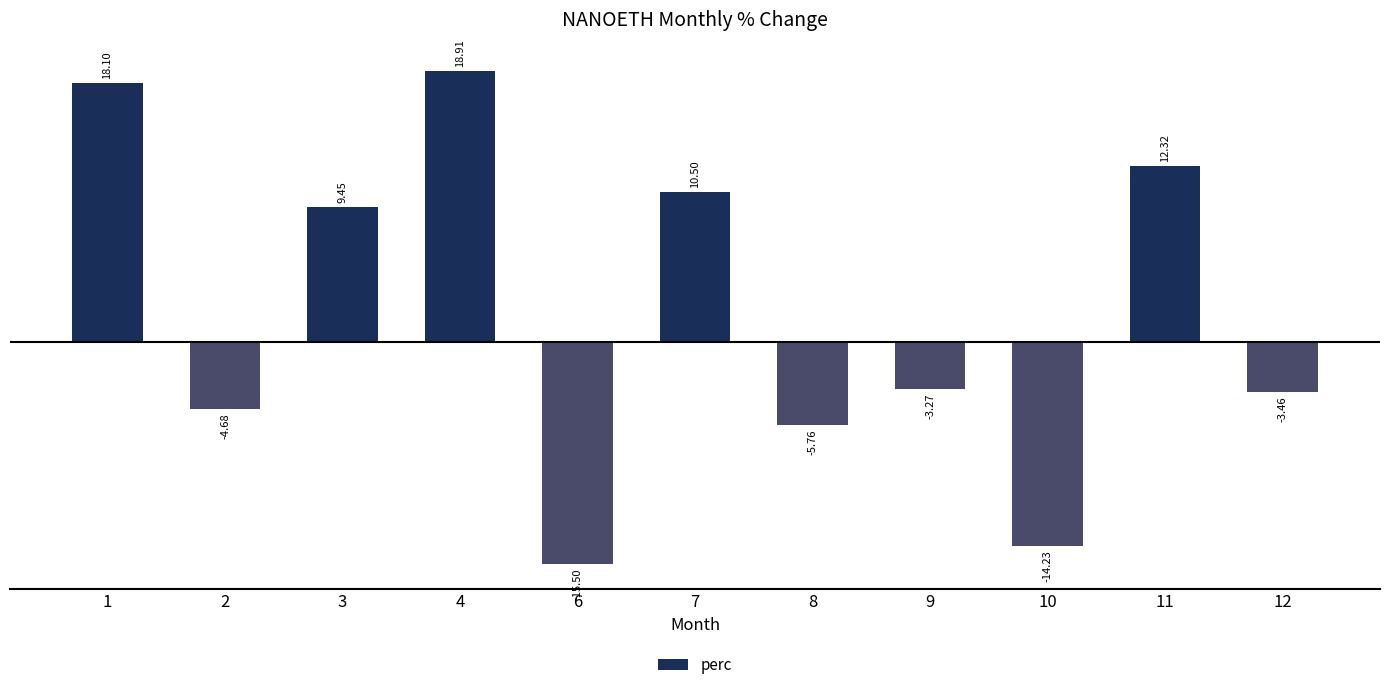

Which category has the highest value across all series?

4